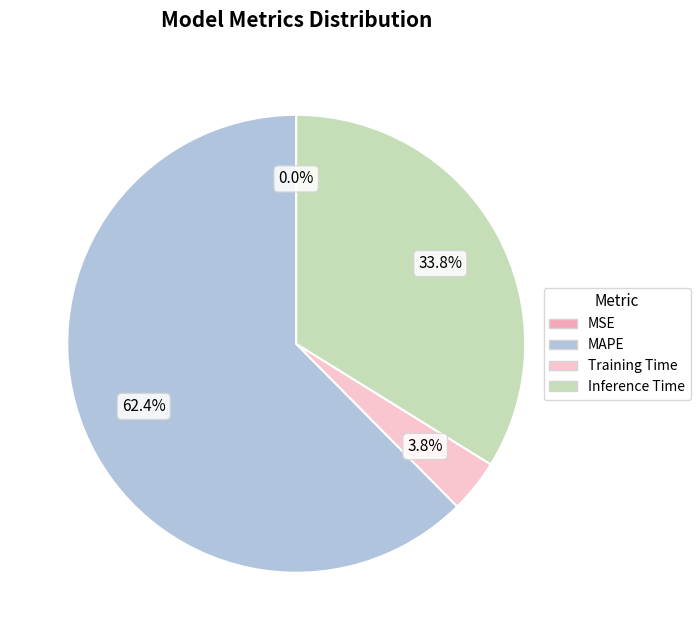

Which category accounts for the majority?

MAPE